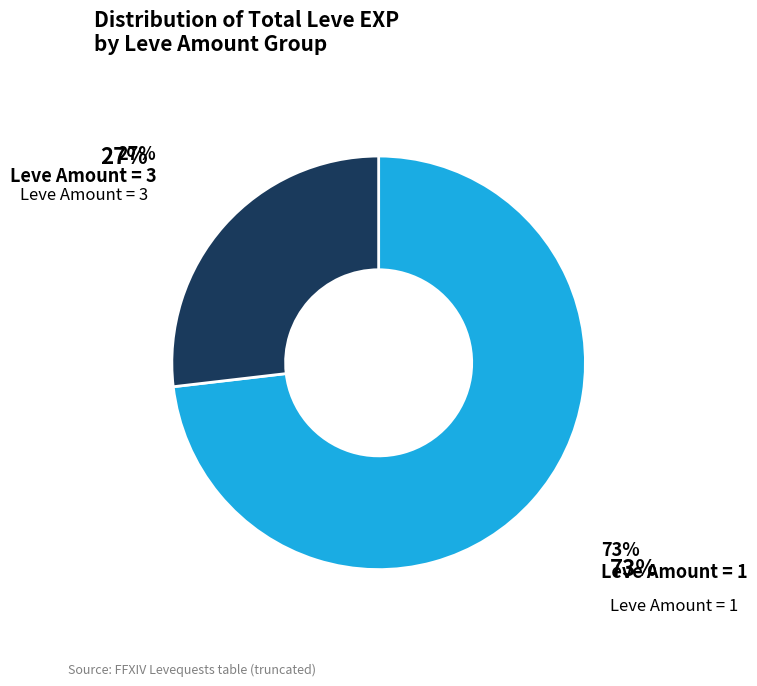

To the nearest percent, what is the difference between the largest and smallest slice percentages?

46%